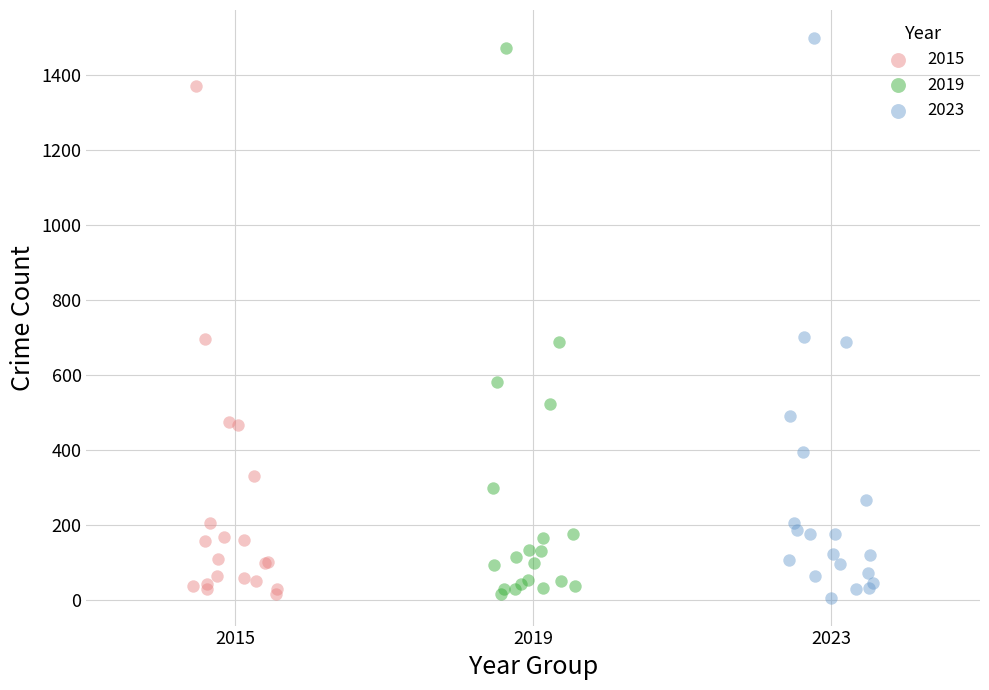

Which series has the largest Y range (max minus min)?

2023